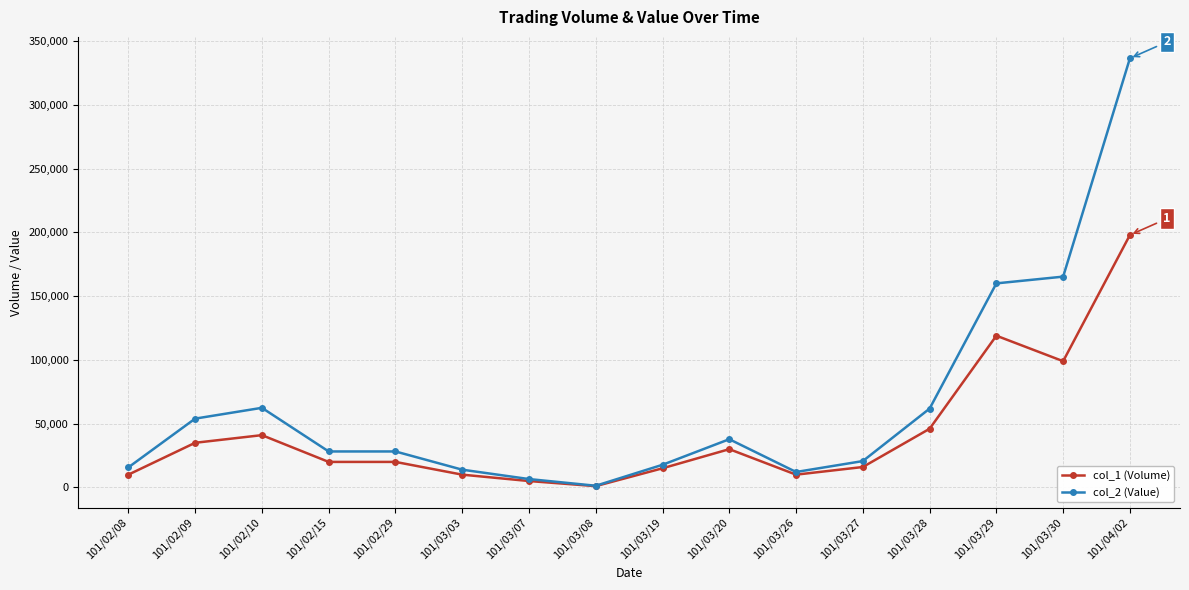

What value does the col_2 (Value) series have at 101/03/30?

165330